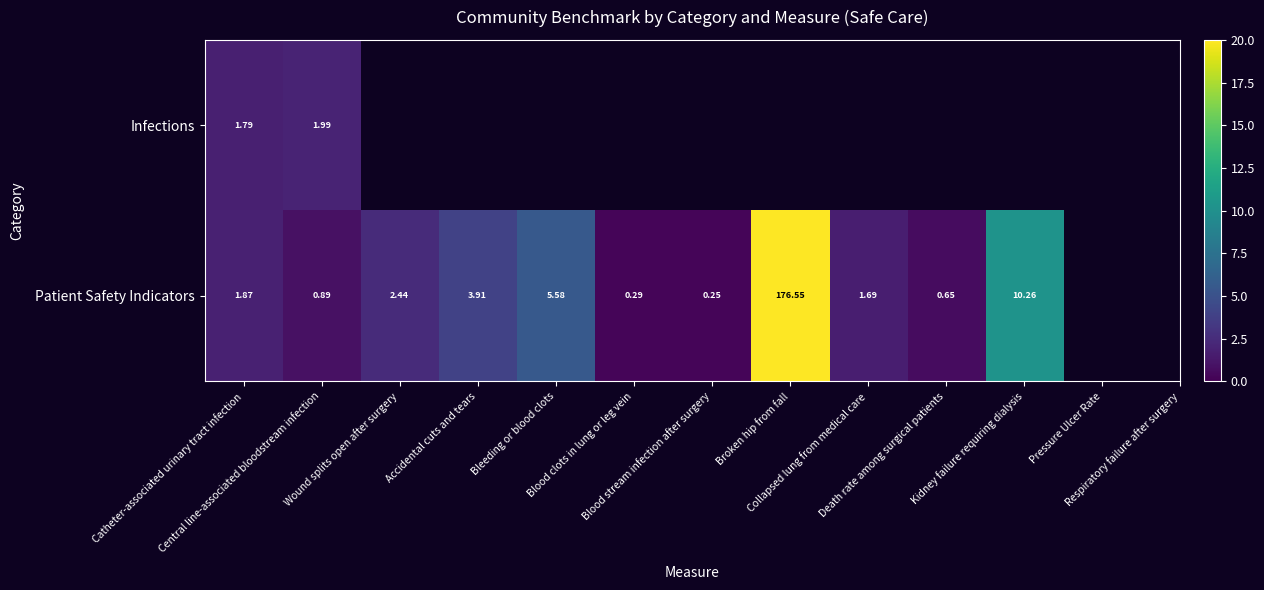

How many values in the Patient Safety Indicators series exceed 1?

7